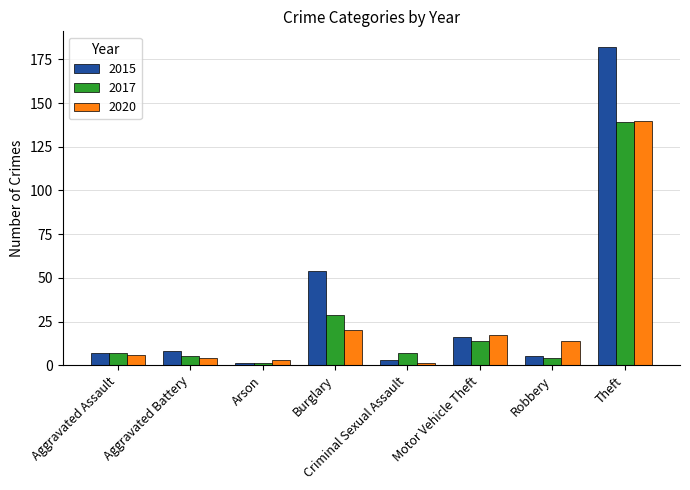

What is the difference between the second highest and second lowest values in the 2017 series?

25